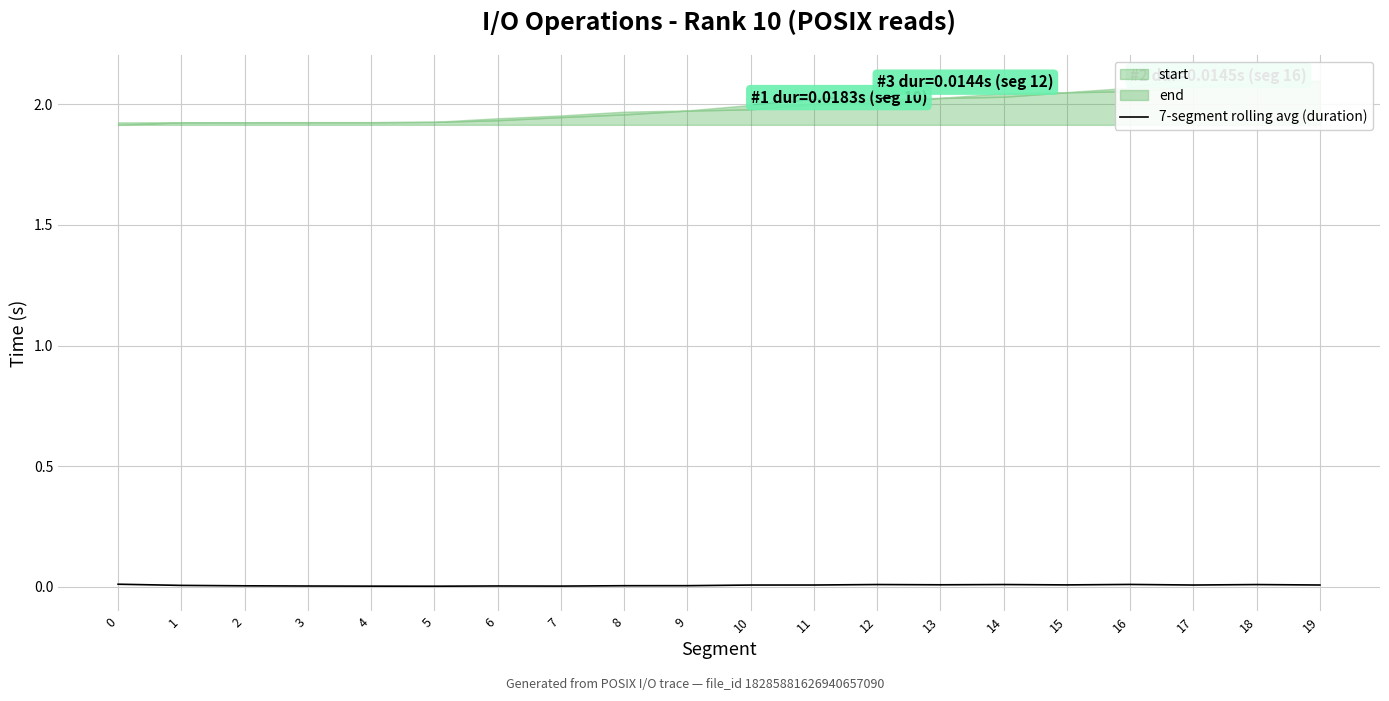

Rank the categories by value from highest to lowest.

0, 16, 12, 14, 18, 13, 15, 19, 11, 17, 10, 1, 9, 8, 2, 6, 3, 7, 4, 5